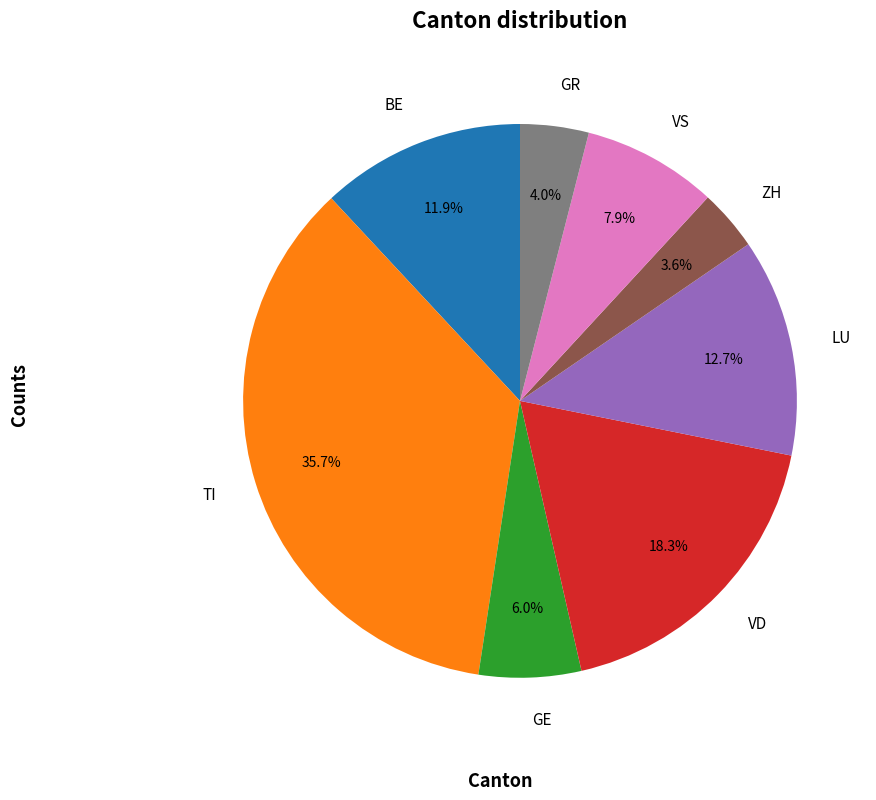

Combined, what portion of the pie is ZH and BE?

15.5%